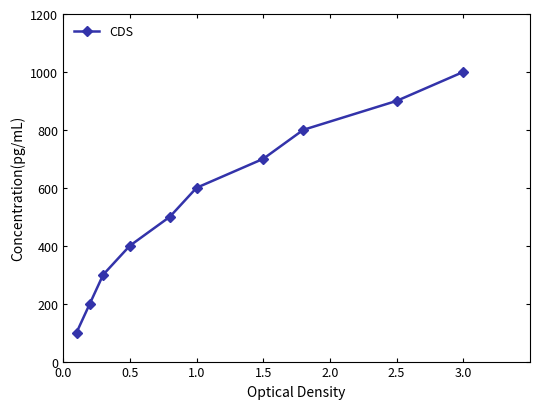

Reading left to right, transcribe all the data shown in this chart.

100	200	300	400	500	600	700	800	900	1000